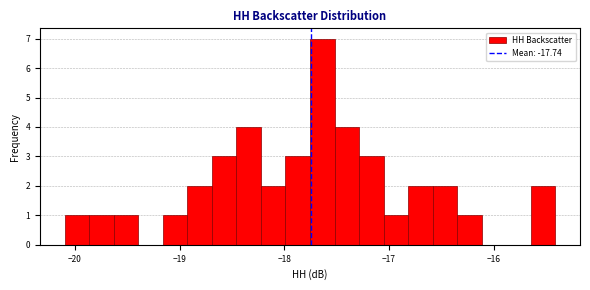

Read against the x-axis, roughly where is the centre of the tallest bar?

-17.6